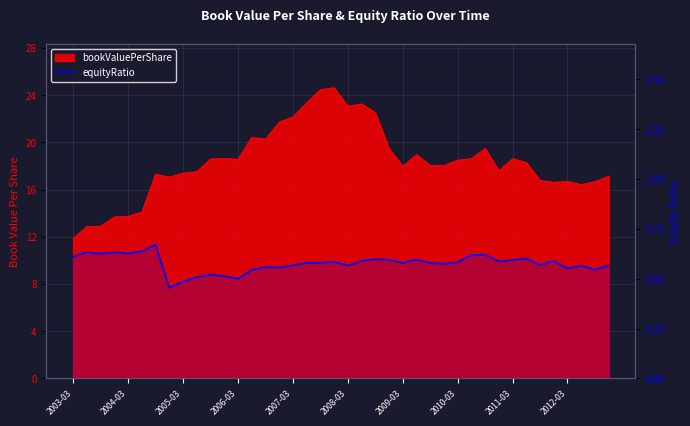

True or false: the data has more than 0 interior local peaks.

True